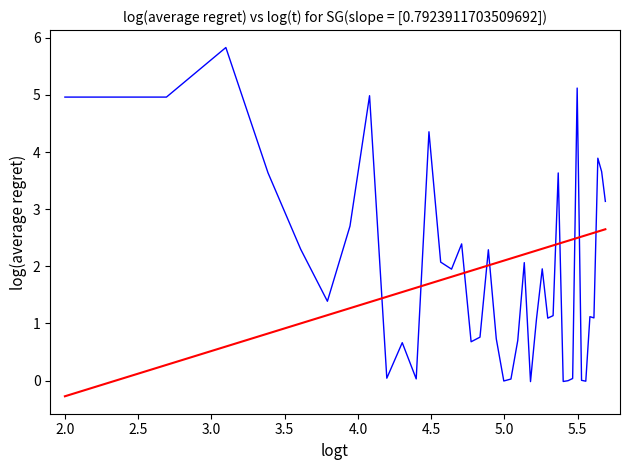

What is the maximum value shown in the chart?

5.8